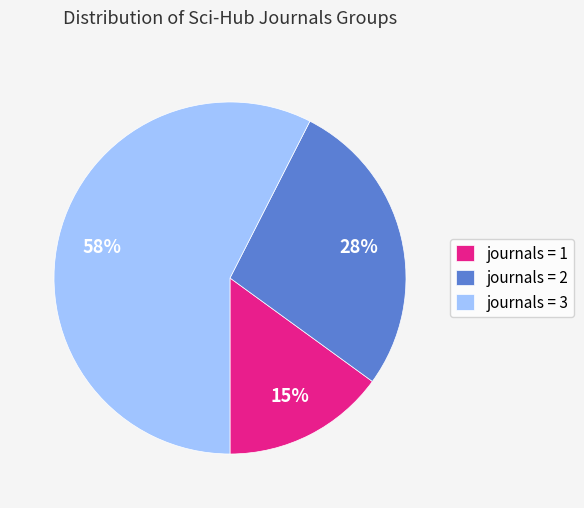

Between journals = 1 and journals = 2, which is larger?

journals = 2